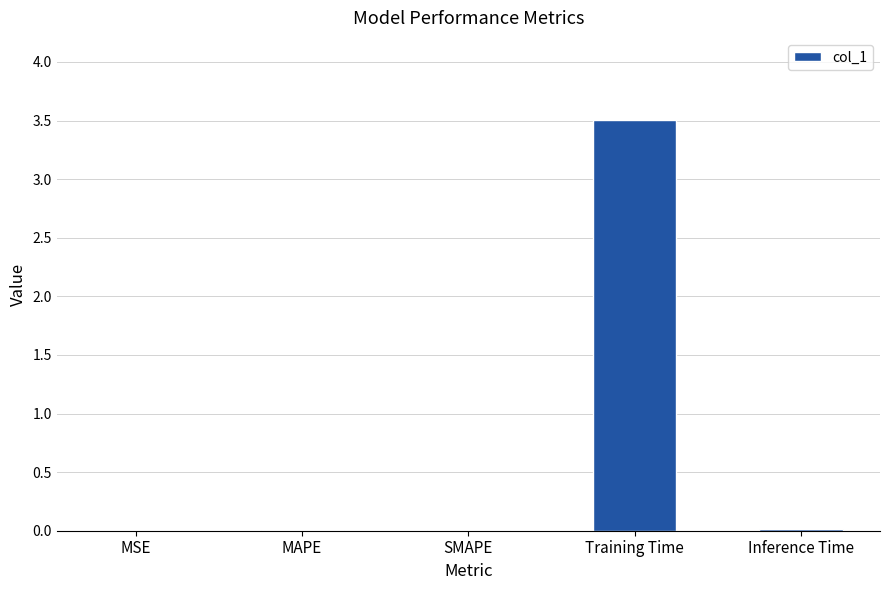

What is the sum of all values?

3.5